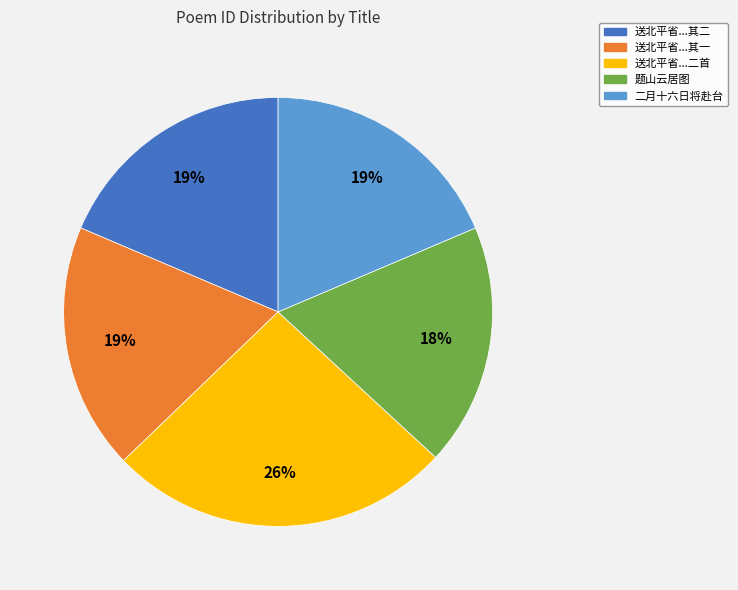

To the nearest percent, what is the average slice percentage?

20%